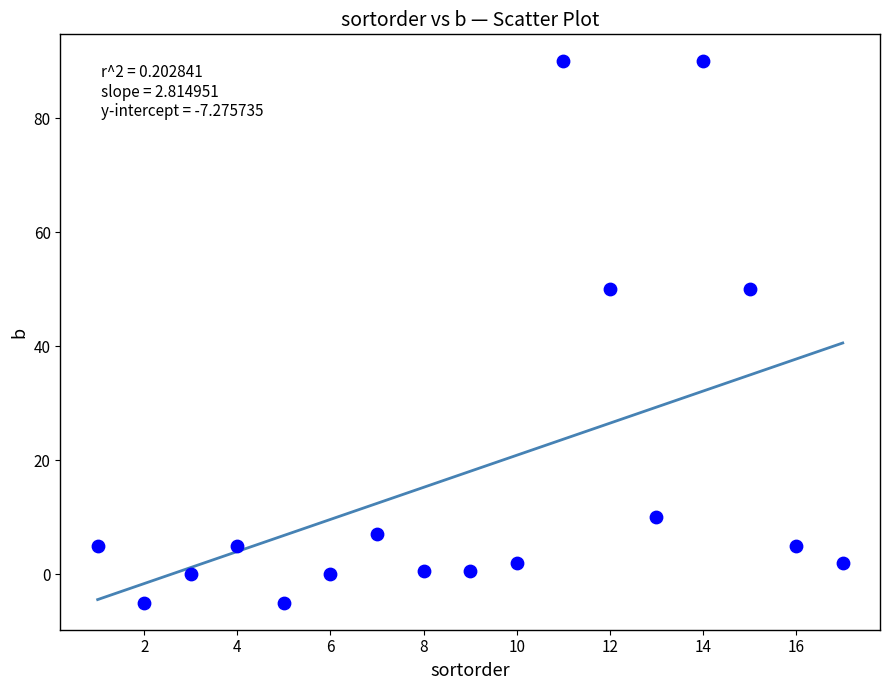

What is the range of Y values (max minus min)?

95.0